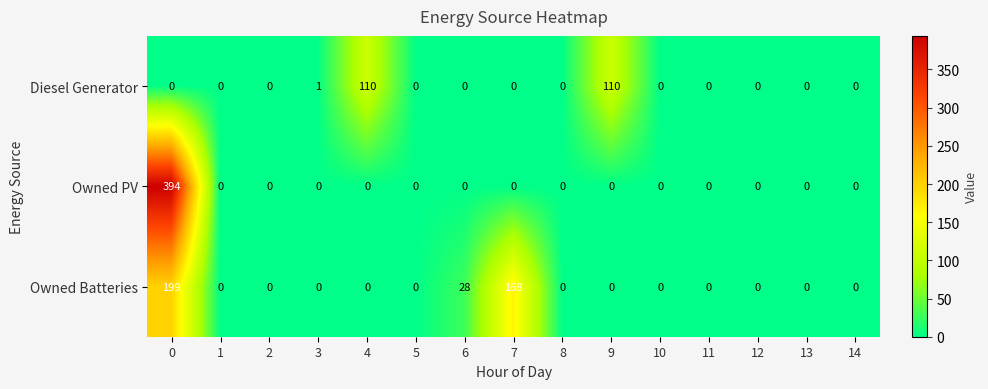

Rank the series by their maximum value, from lowest to highest.

Diesel Generator, Owned Batteries, Owned PV